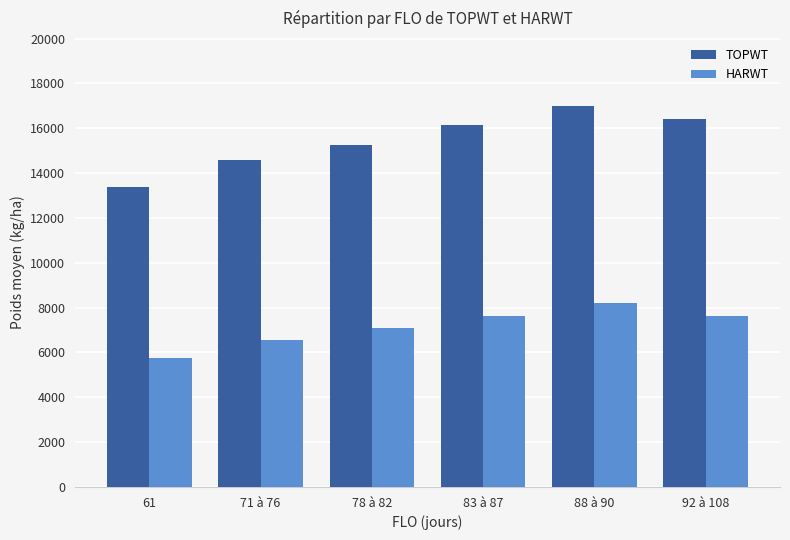

What is the sum of all TOPWT values?

92738